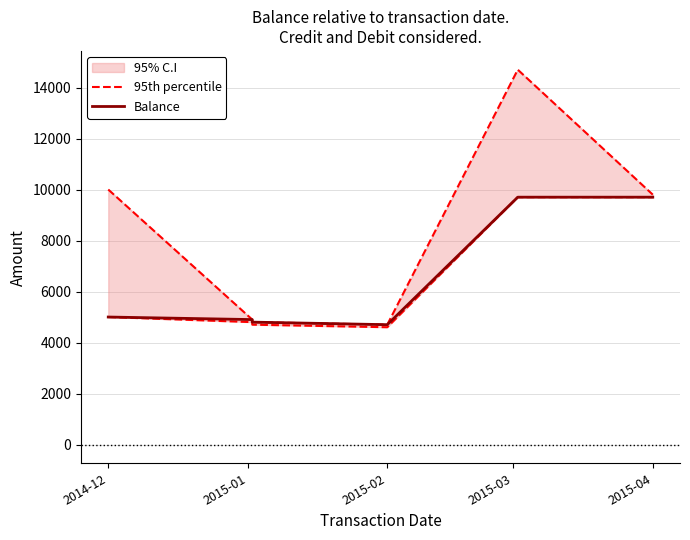

What is the maximum value for Balance?

9700